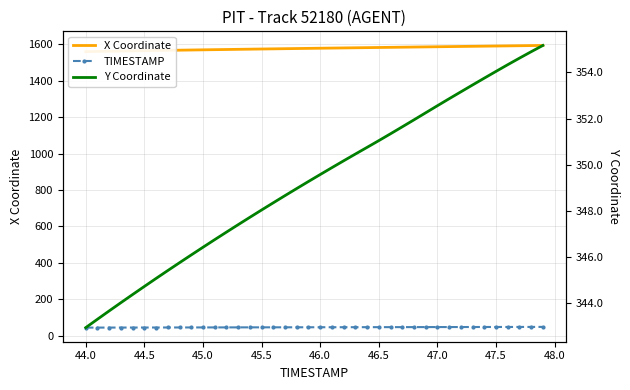

Is it true that X Coordinate equals 334.7 at 44.0?

False